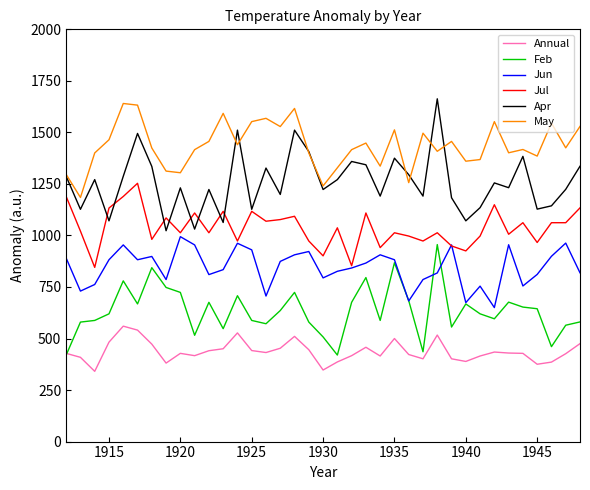

Which series has the largest range (max minus min)?

Apr